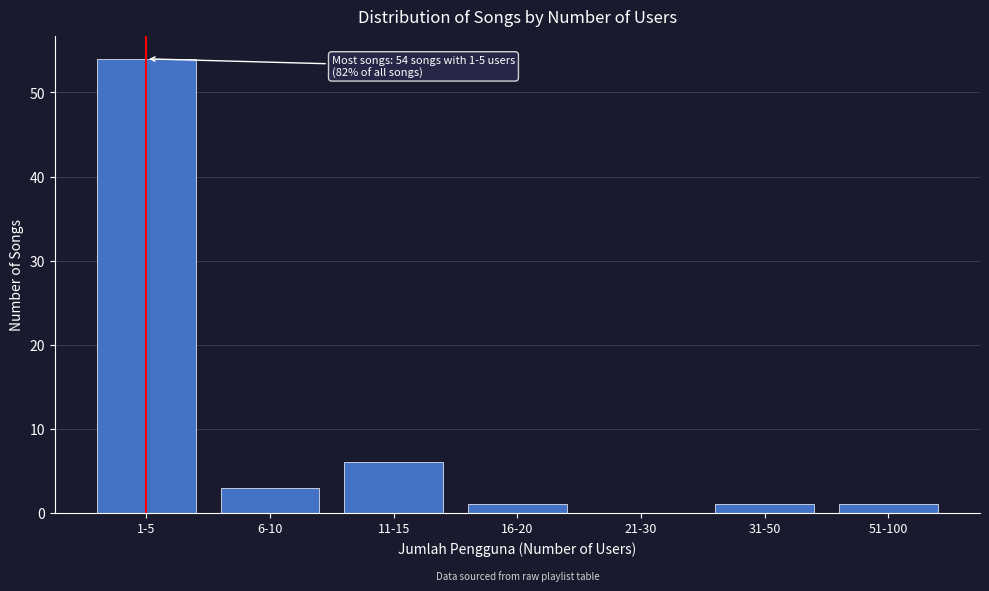

Reading left to right, what are all the values shown in this chart?

1-5=54	6-10=3	11-15=6	16-20=1	21-30=0	31-50=1	51-100=1